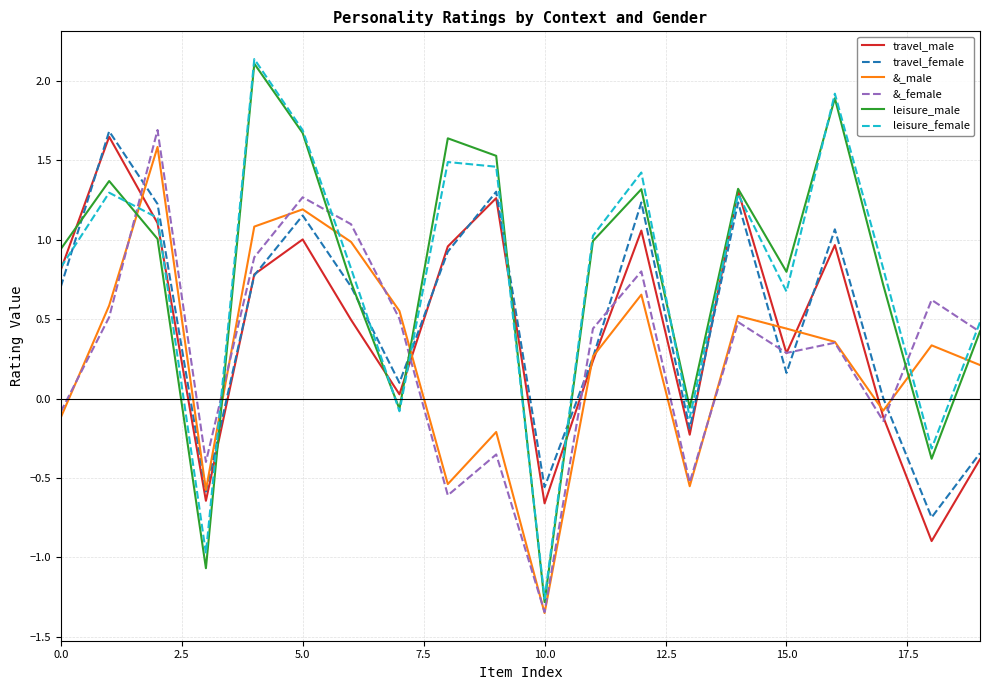

What is the maximum value for leisure_male?

2.1